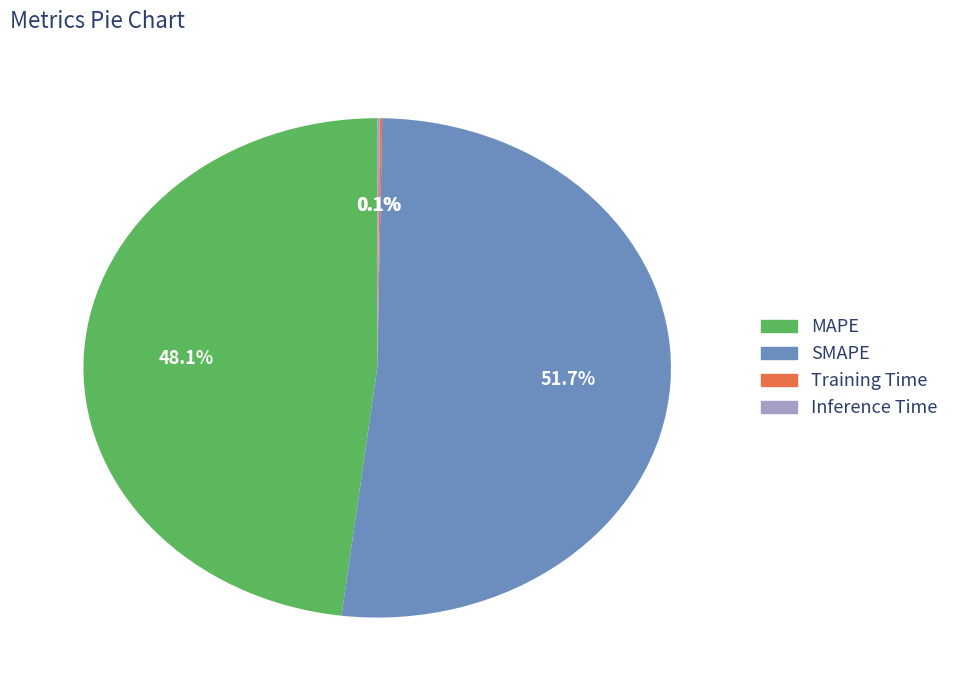

Between SMAPE and MAPE, which is larger?

SMAPE